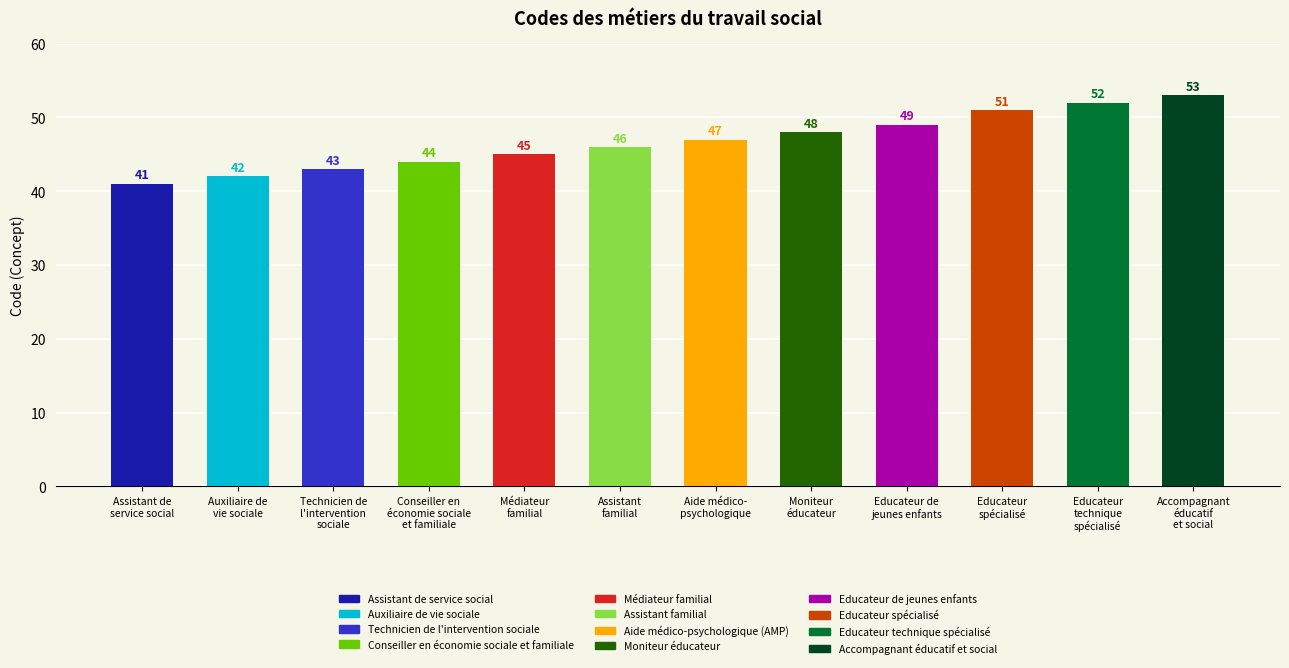

What is the label of the 10th bar from the right?

Technicien de
l'intervention
sociale